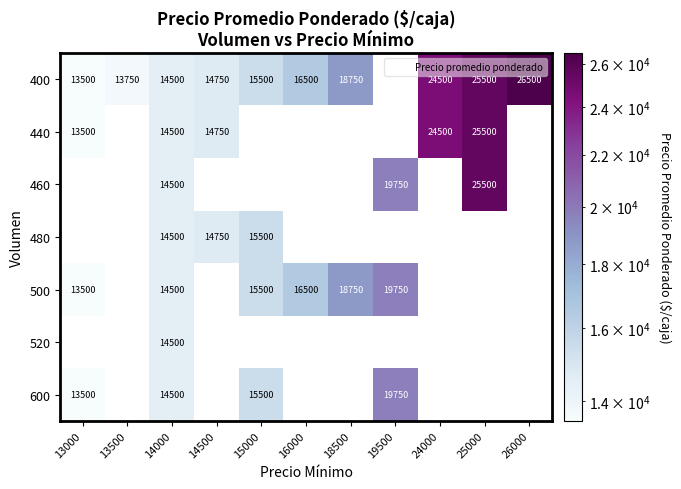

What is the difference between the maximum and minimum values in the 440 series?

12000.0